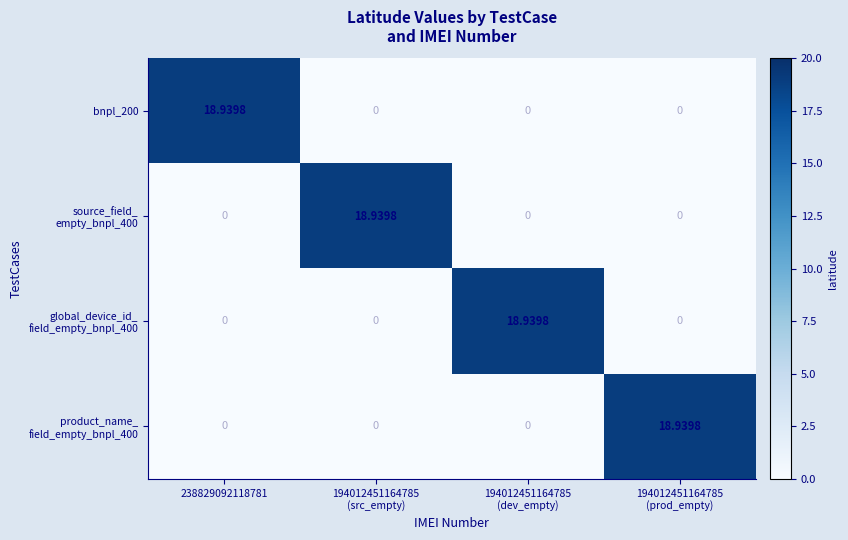

At which category is the sum across all series the highest?

238829092118781